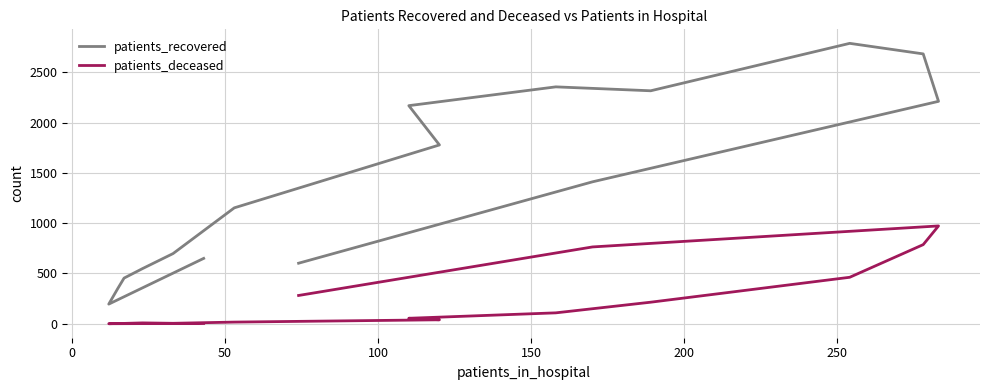

Which series has the largest range (max minus min)?

patients_recovered